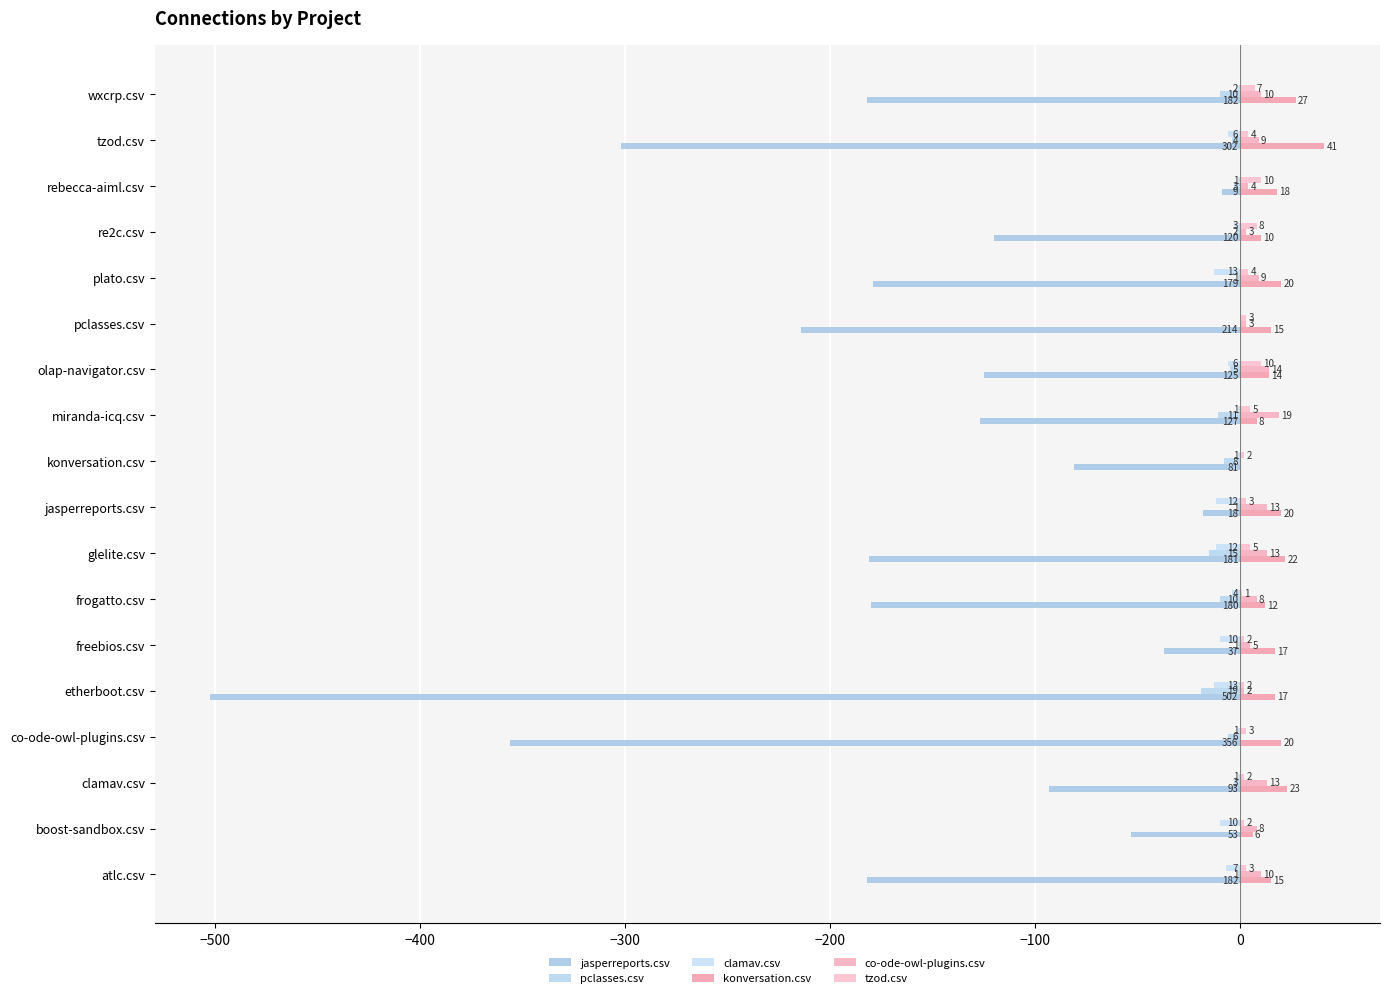

Count the number of categories in the chart.

18